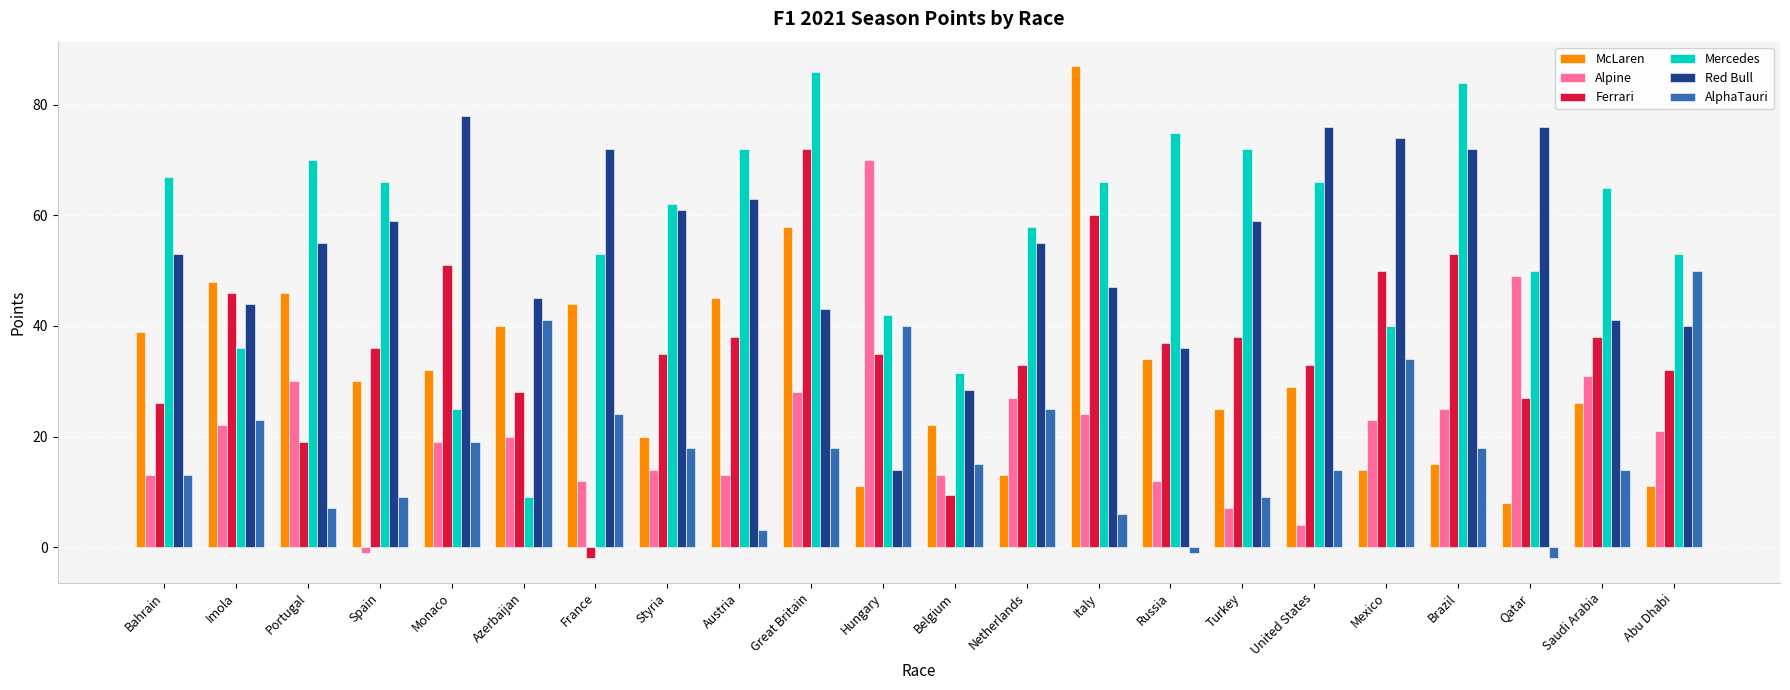

What is the average value of the AlphaTauri series?

18.0